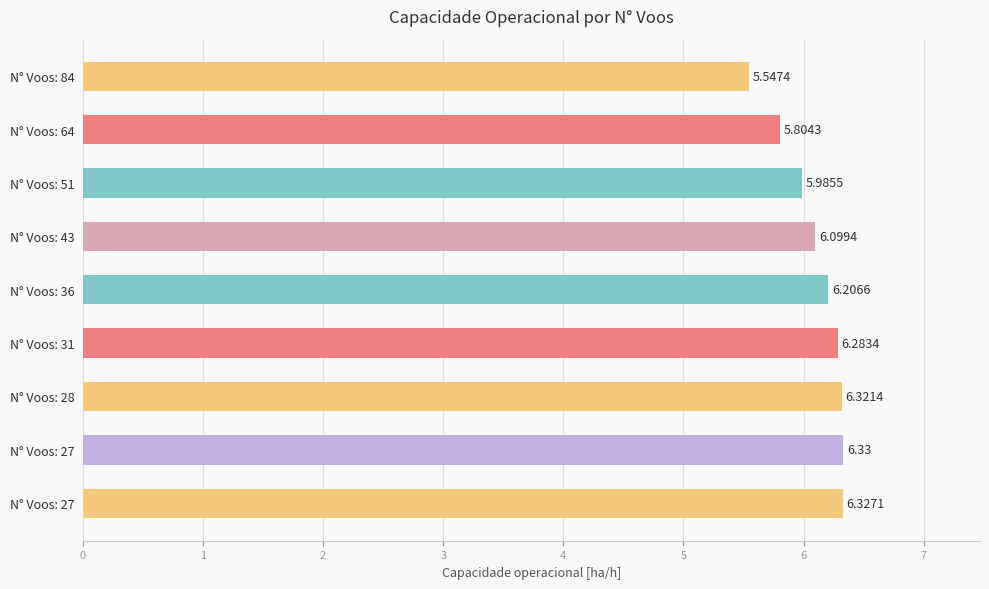

How many values exceed 6?

6